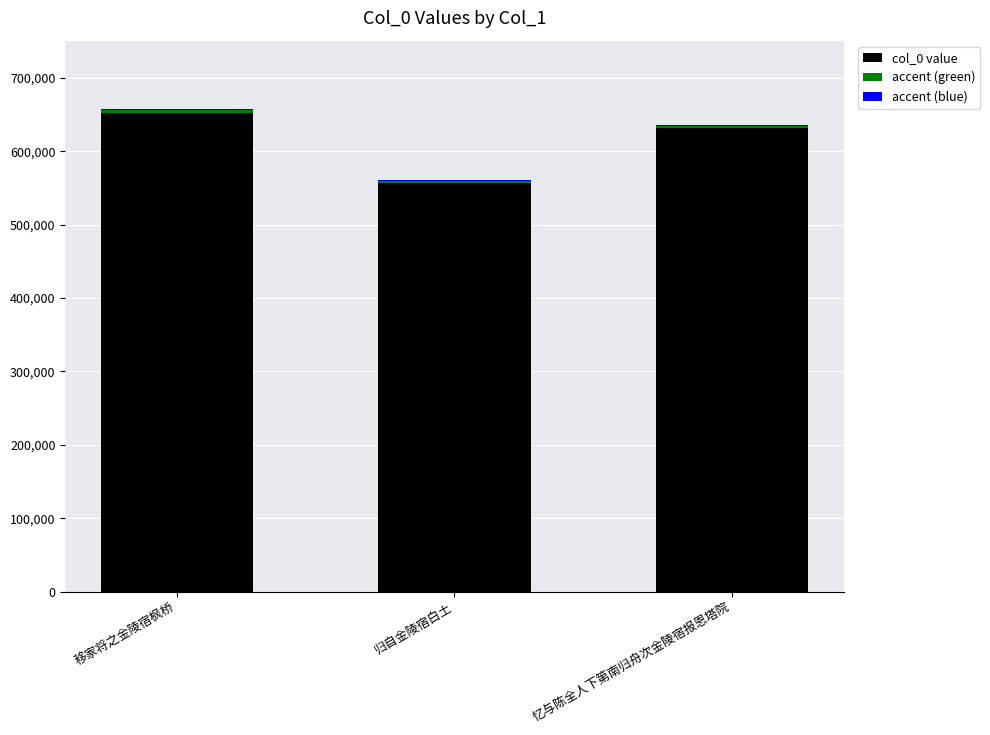

Which category has the highest value in the col_0 value series?

移家将之金陵宿枫桥